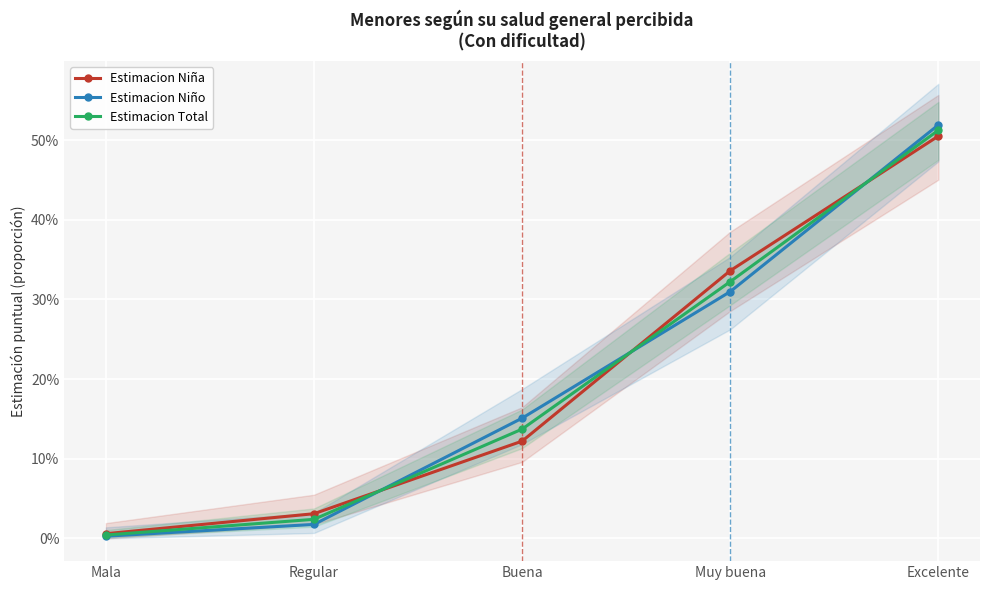

Which series has the largest total across all categories?

Estimacion Niña